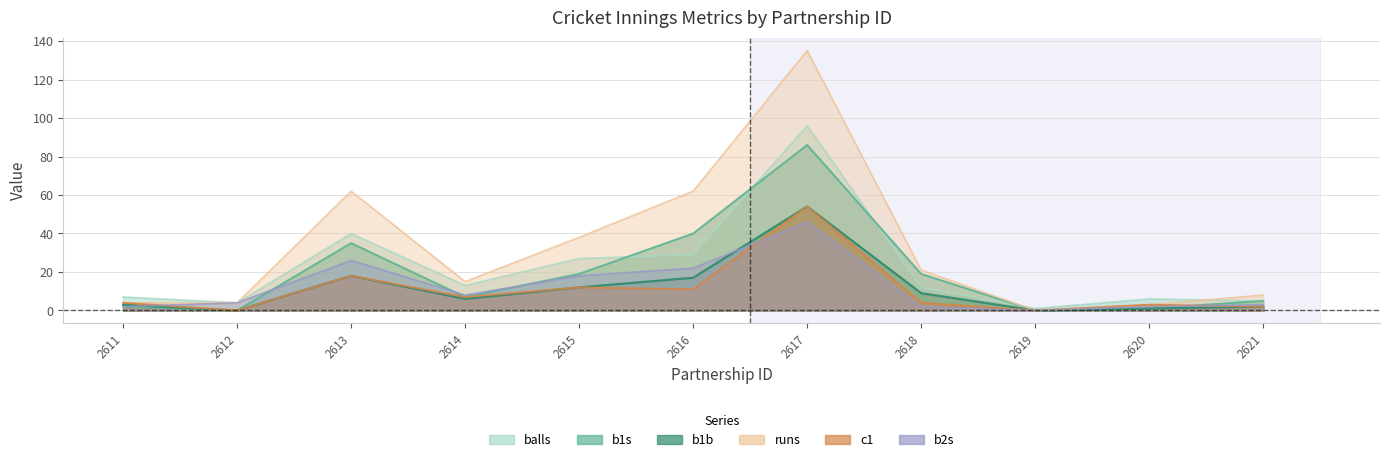

True or false: balls and b2s intersect in this chart.

False